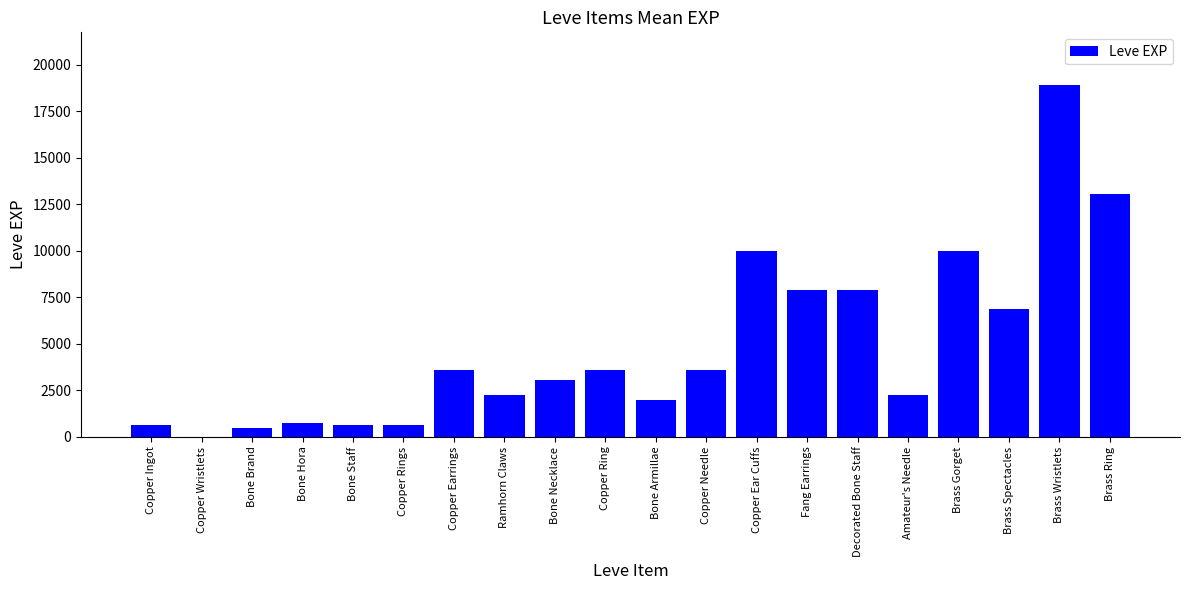

What is the difference between the values at Copper Wristlets and Copper Needle?

3599